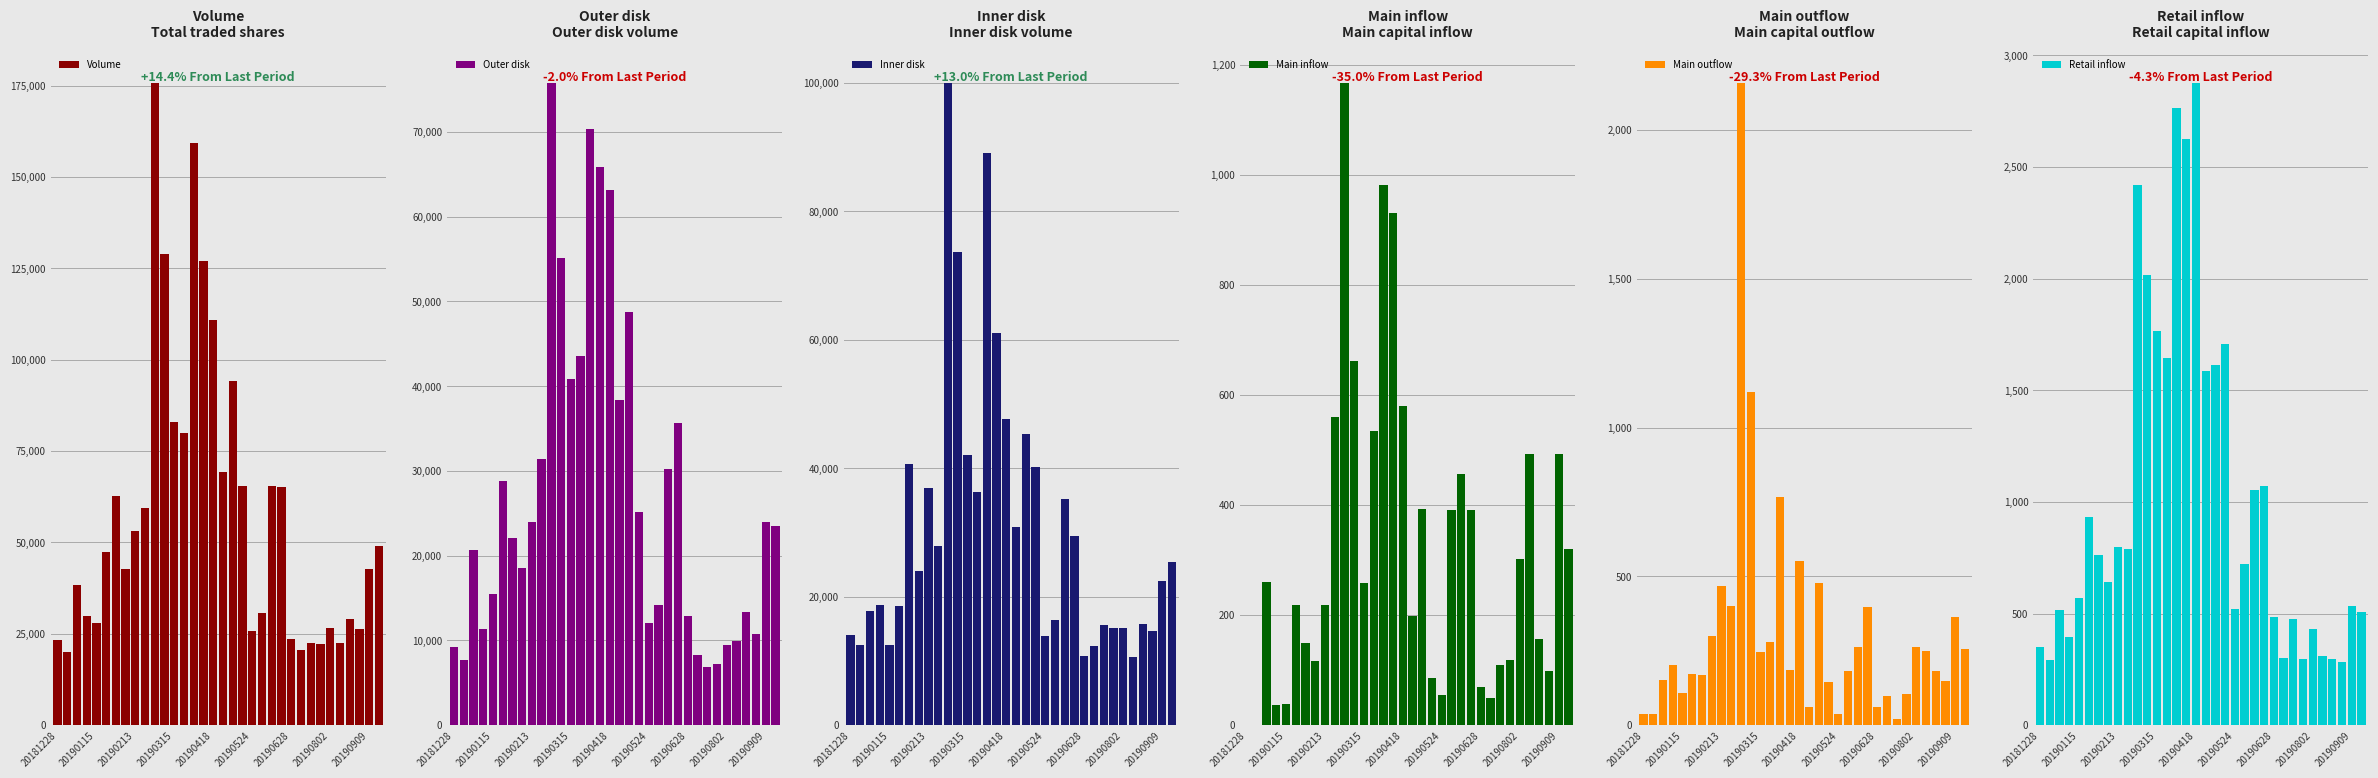

What is the average value of the Outer disk series?

27492